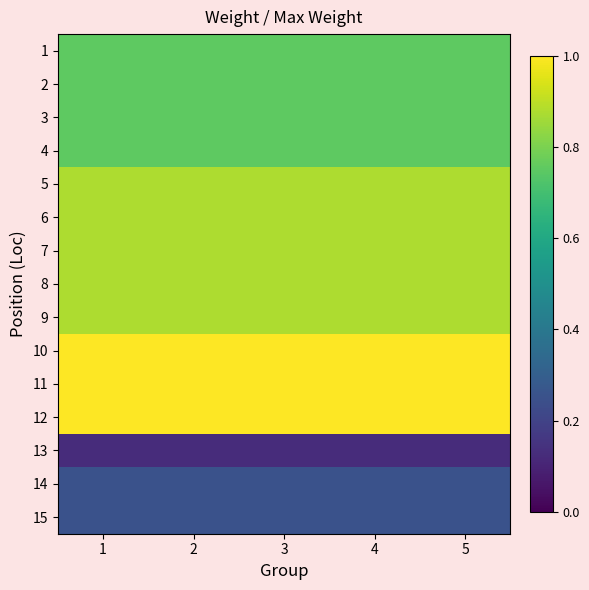

Rank the series at 1 from highest to lowest value.

10, 11, 12, 5, 6, 7, 8, 9, 1, 2, 3, 4, 14, 15, 13